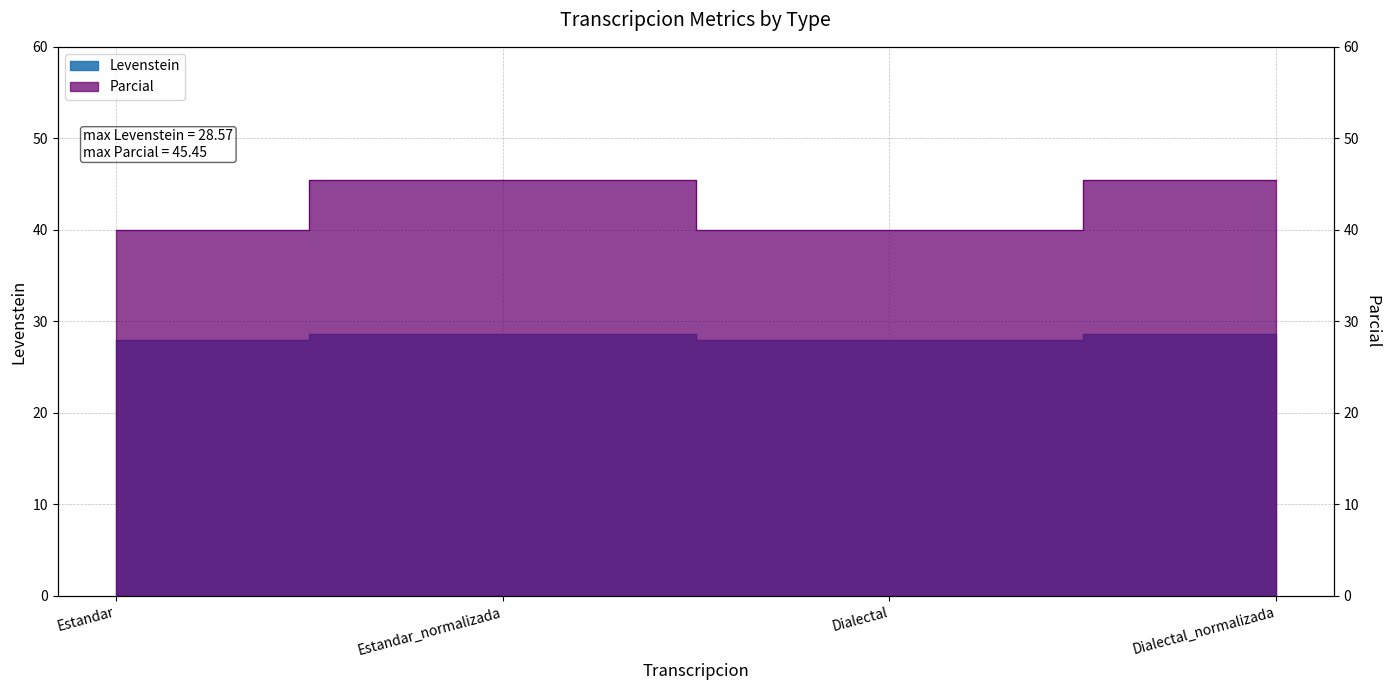

What is the total value across all series at Estandar?

68.0